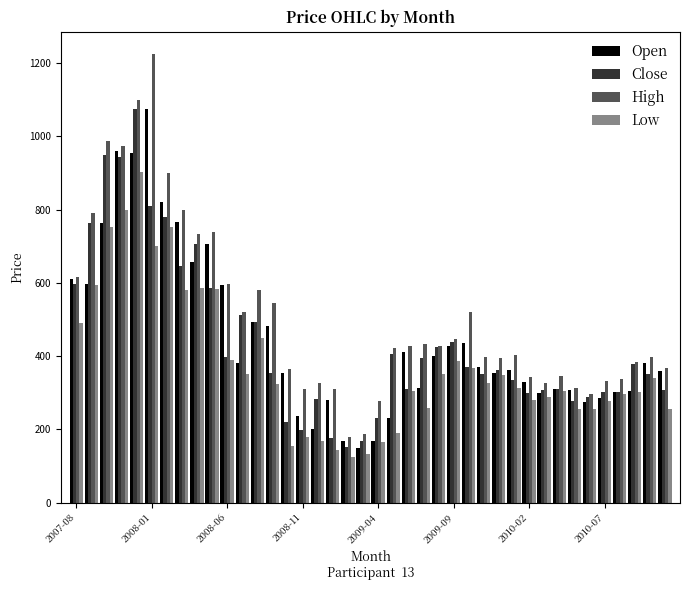

What is the highest value of the Open series?

1076.0